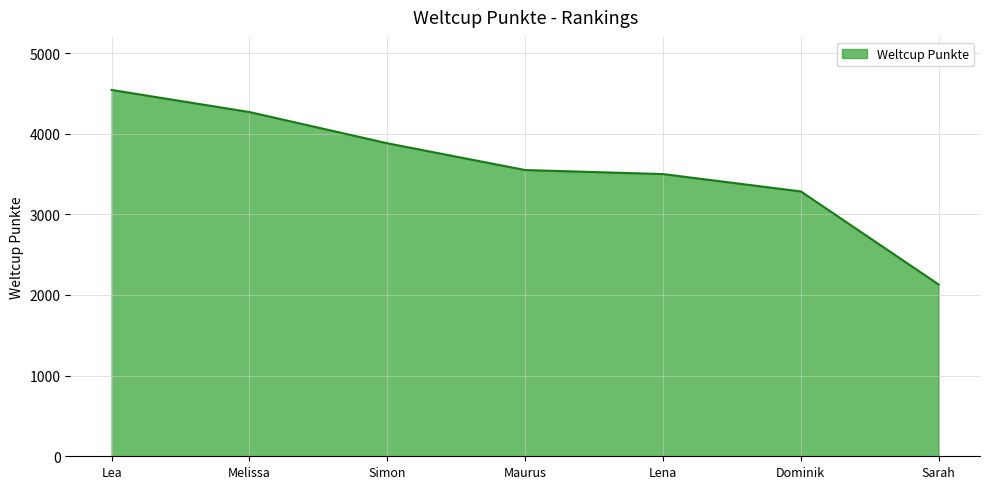

How many lines are shown in the chart?

1